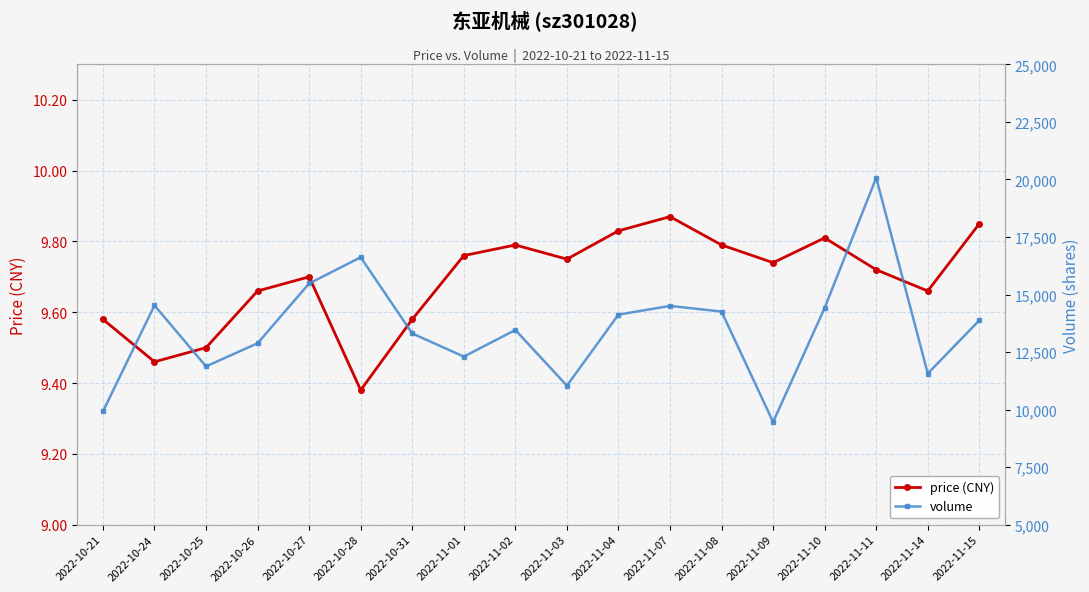

At how many categories does at least one series exceed 13523?

9